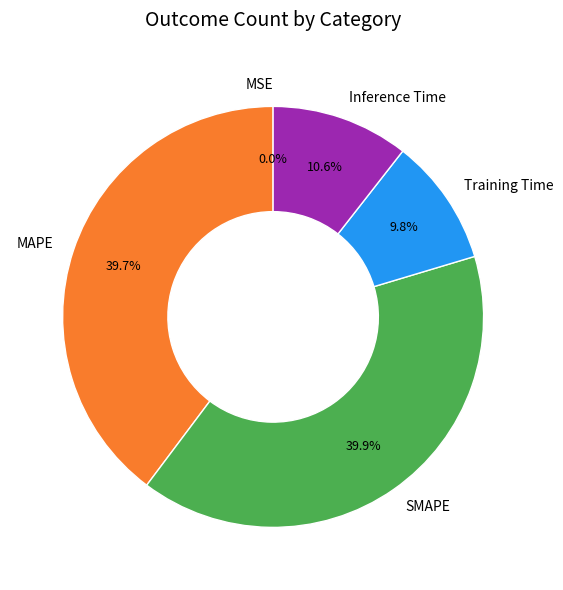

True or false: SMAPE accounts for 46% of the total.

False